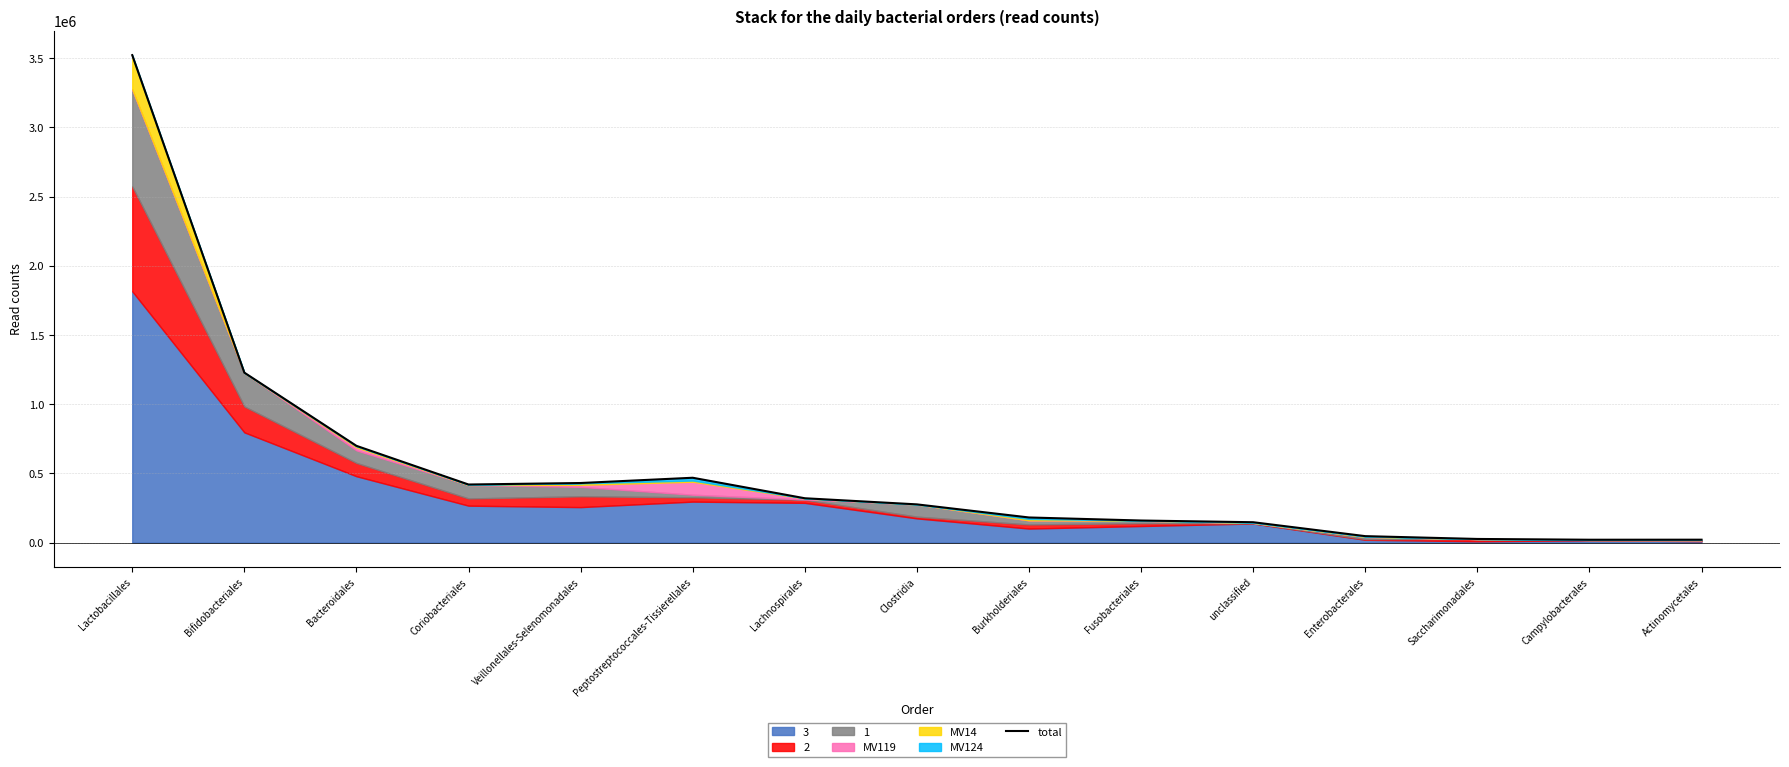

How many lines are shown in the chart?

1